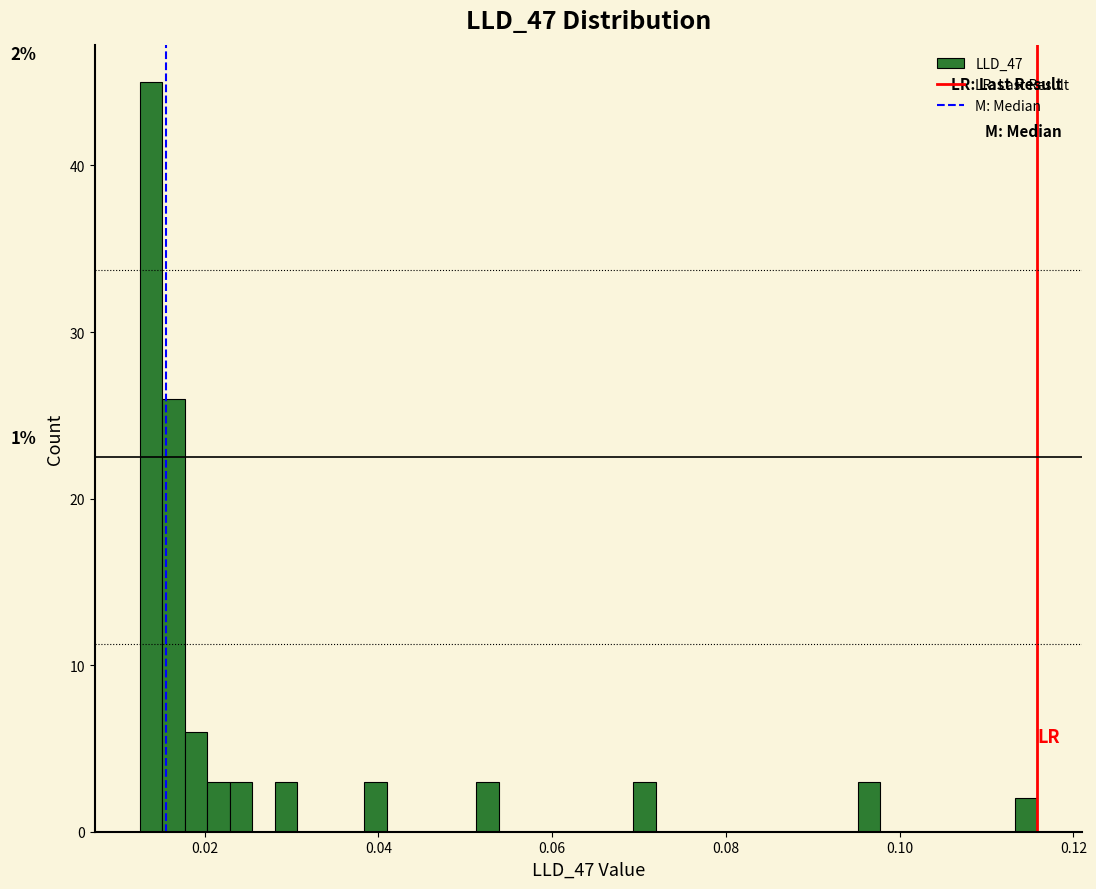

Read against the x-axis, roughly where is the centre of the tallest bar?

0.014